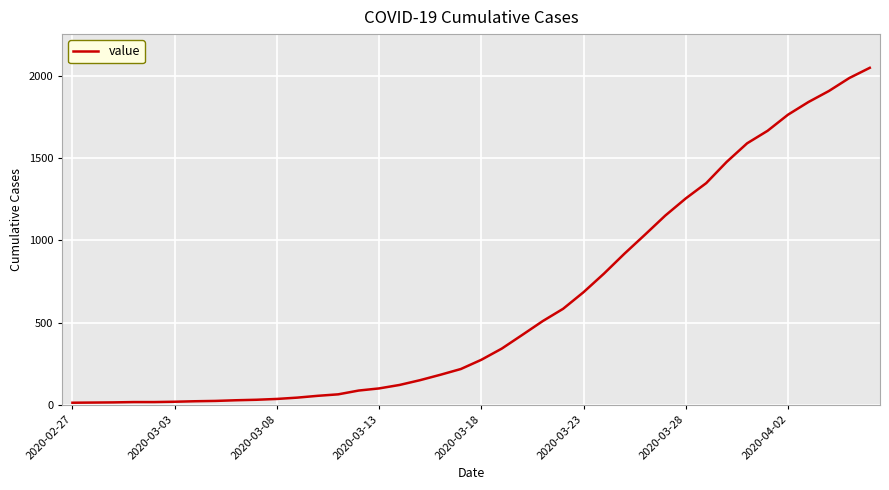

How many lines are shown in the chart?

1